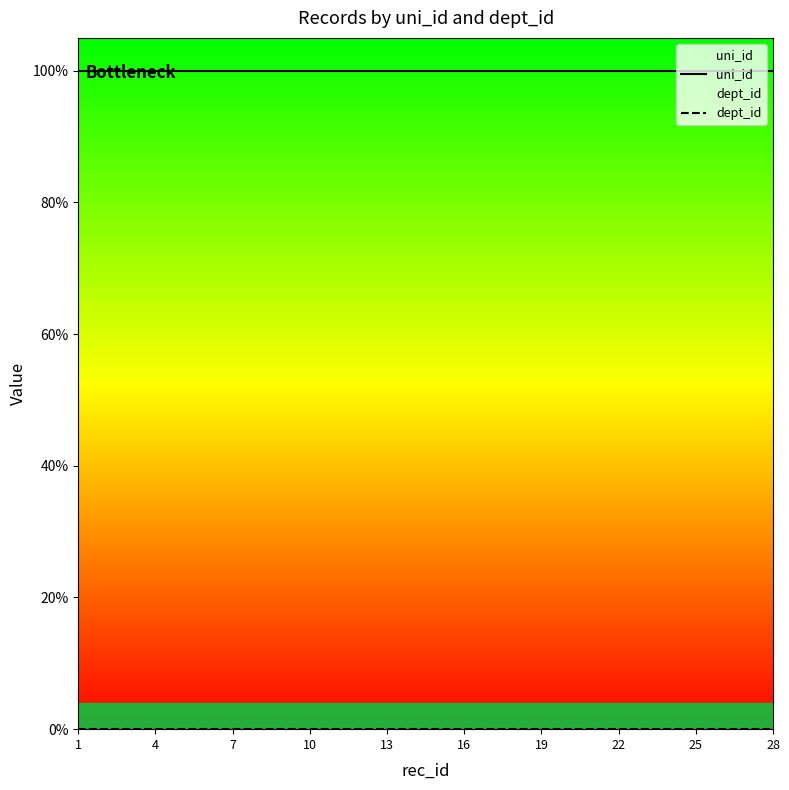

Reading left to right, transcribe all the data shown in this chart.

uni_id: 1	1	1	1	1	1	1	1	1	1	1	1	1	1	1	1	1	1	1	1	1	1	1	1	1	1	1	1
dept_id: 0	0	0	0	0	0	0	0	0	0	0	0	0	0	0	0	0	0	0	0	0	0	0	0	0	0	0	0